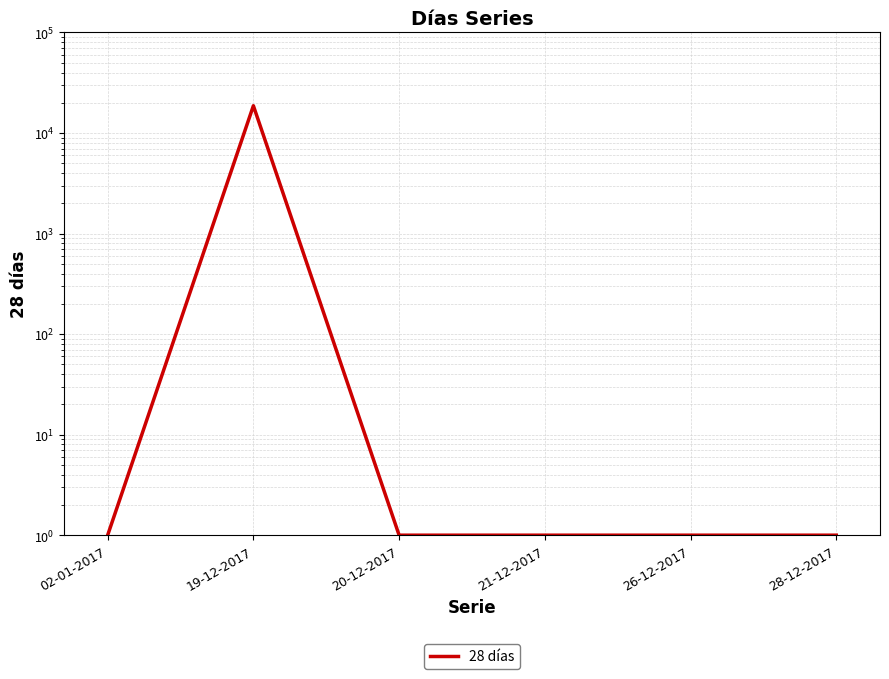

What is the difference between the values at 19-12-2017 and 20-12-2017?

18685